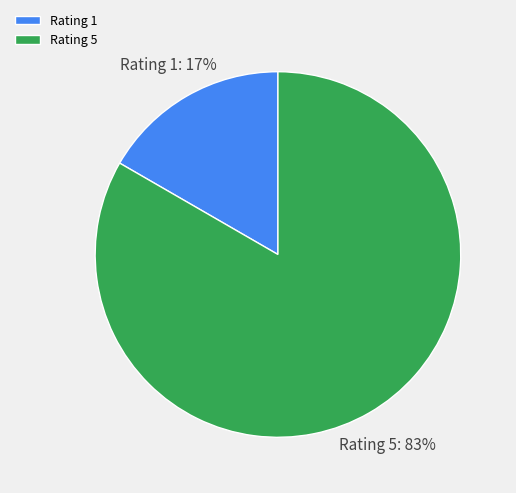

The Rating 1 slice represents 3% of the pie. True or false?

False